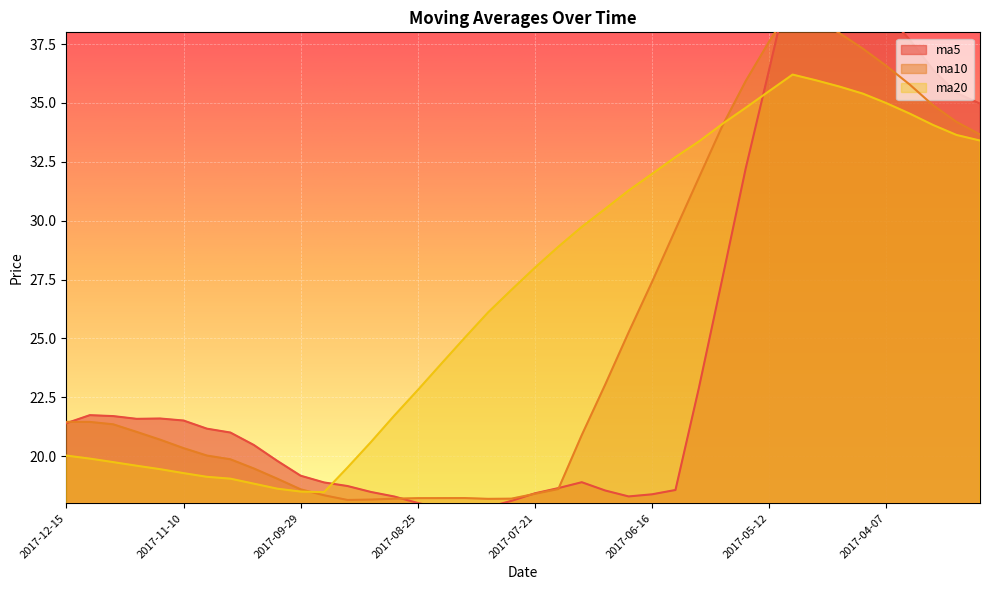

What is the label of the 11th point from the left?

2017-09-29